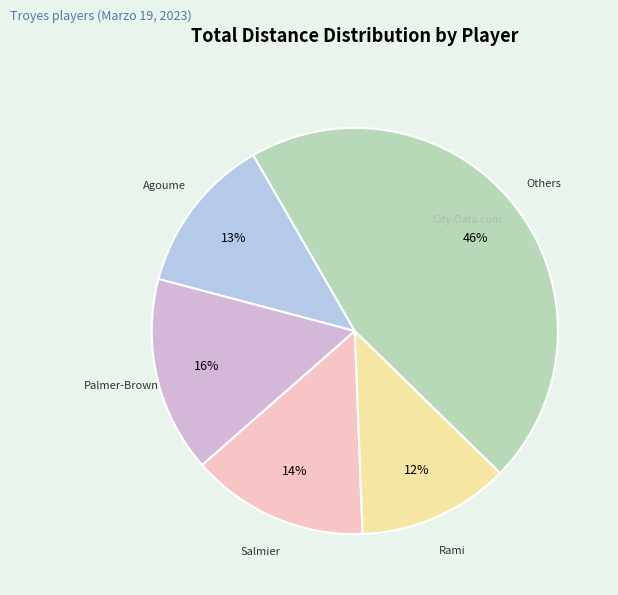

To the nearest percent, what is the average slice percentage?

20%